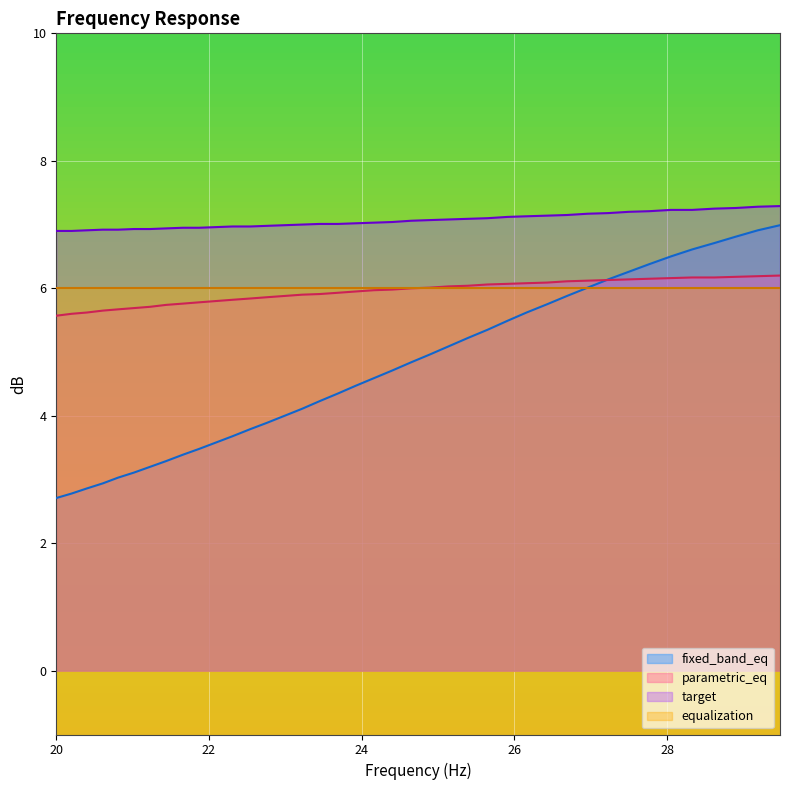

What is the sum of all fixed_band_eq values?

189.7